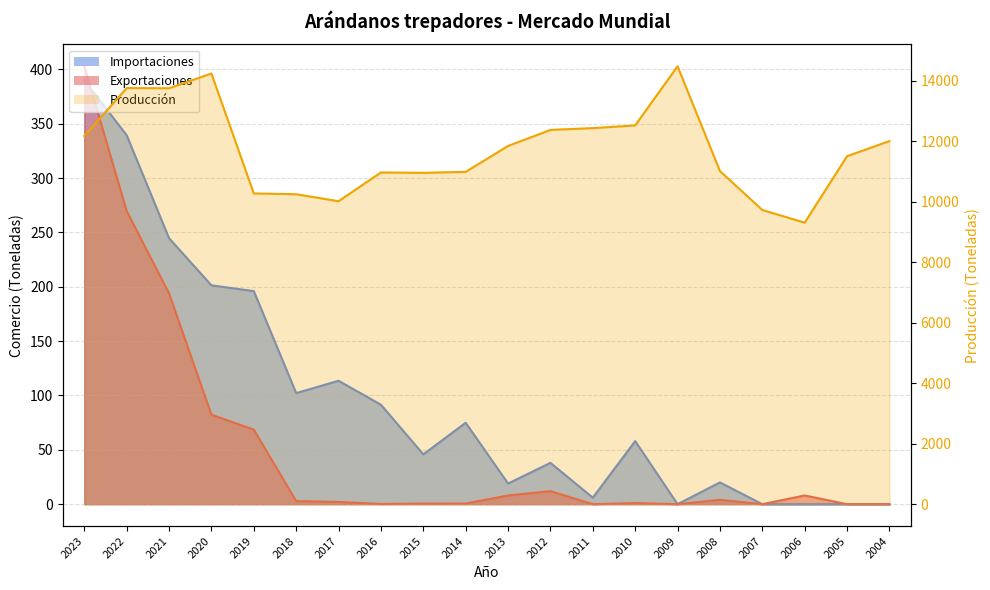

What is the difference between the maximum and minimum values in the Exportaciones series?

402.9